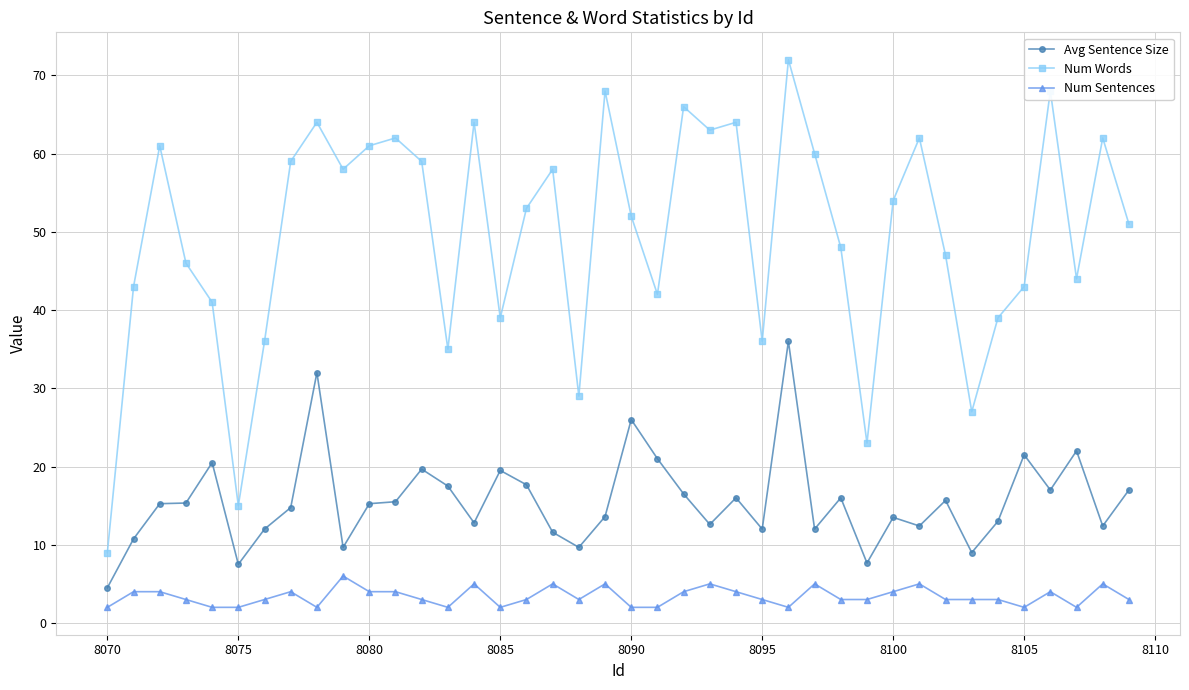

At how many categories does at least one series exceed 30?

35